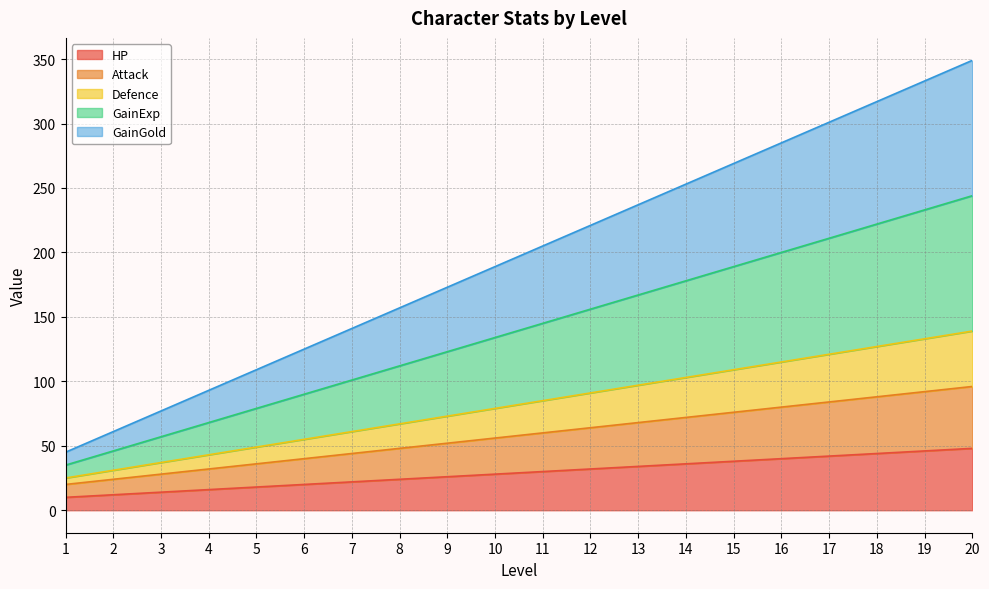

Where is HP nearest to the value 29?

10